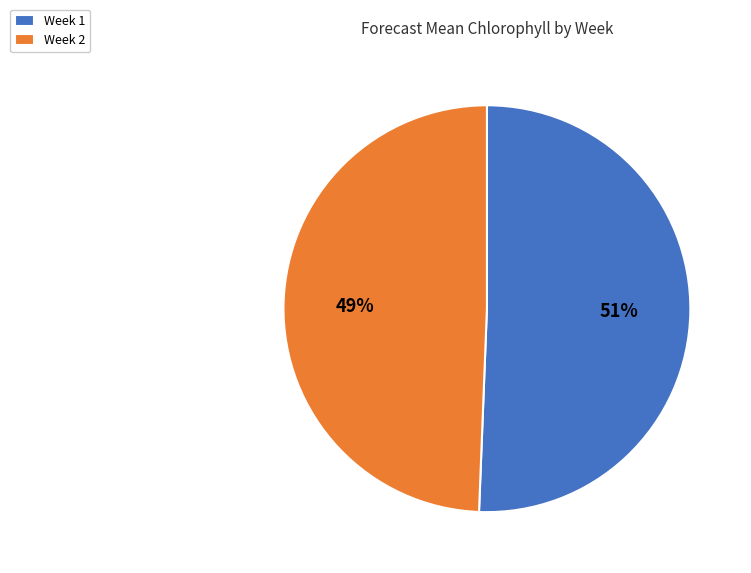

Rank the categories by value from highest to lowest.

Week 1, Week 2